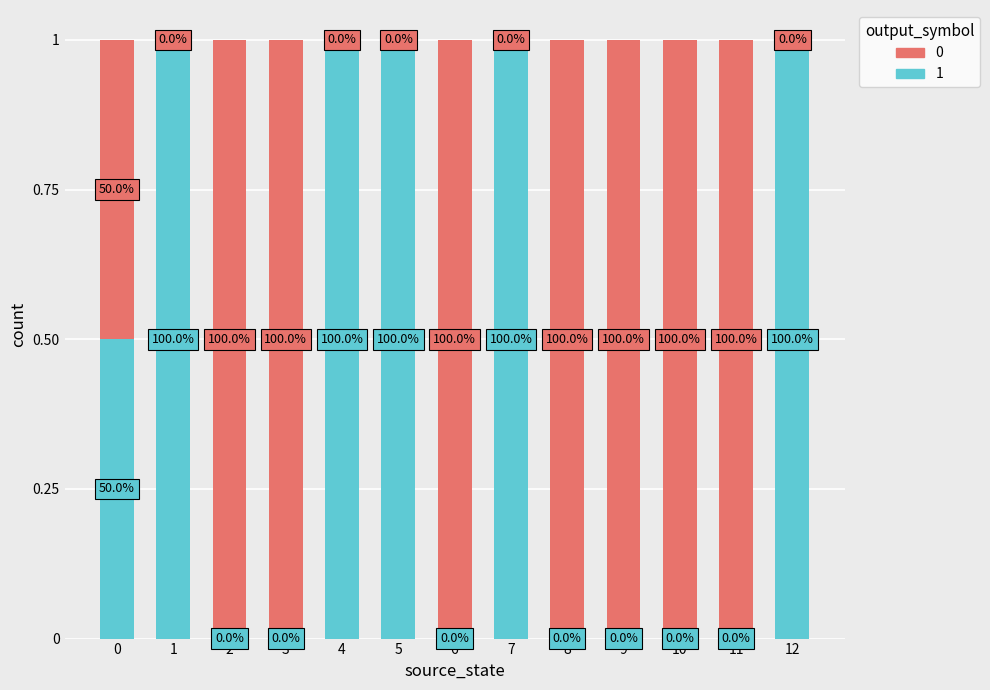

What are all the series names shown in the legend?

0, 1